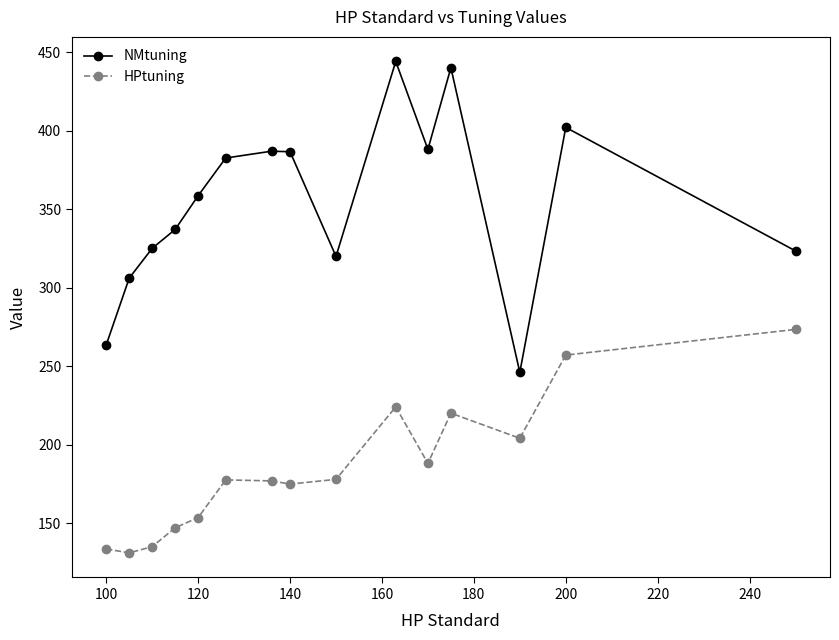

What is the difference between the second highest and minimum values in the HPtuning series?

126.0